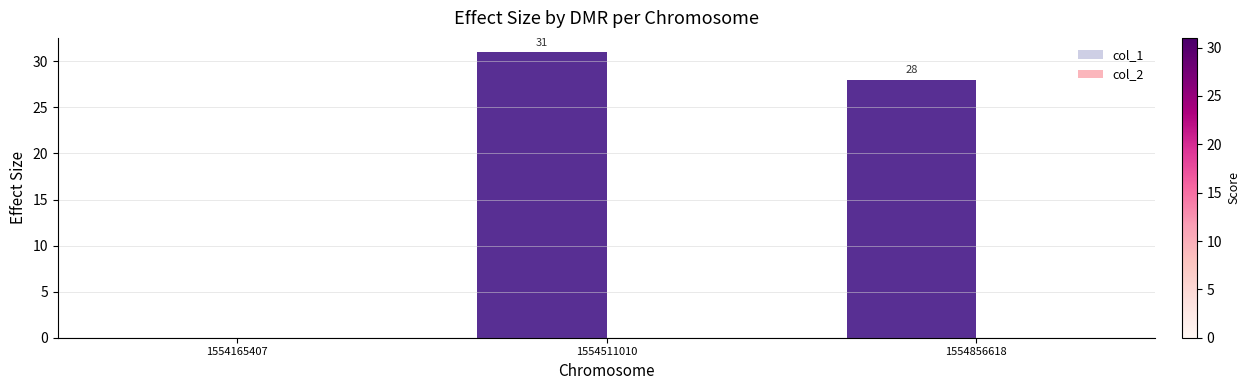

What is the greatest value displayed?

31